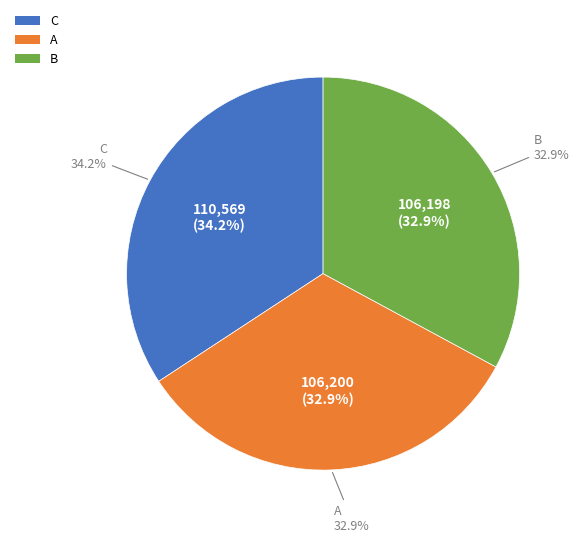

True or false: C accounts for 49% of the total.

False